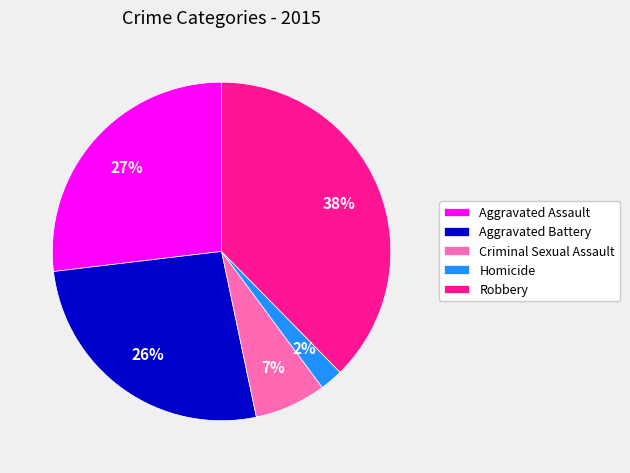

Which slice is the largest?

Robbery